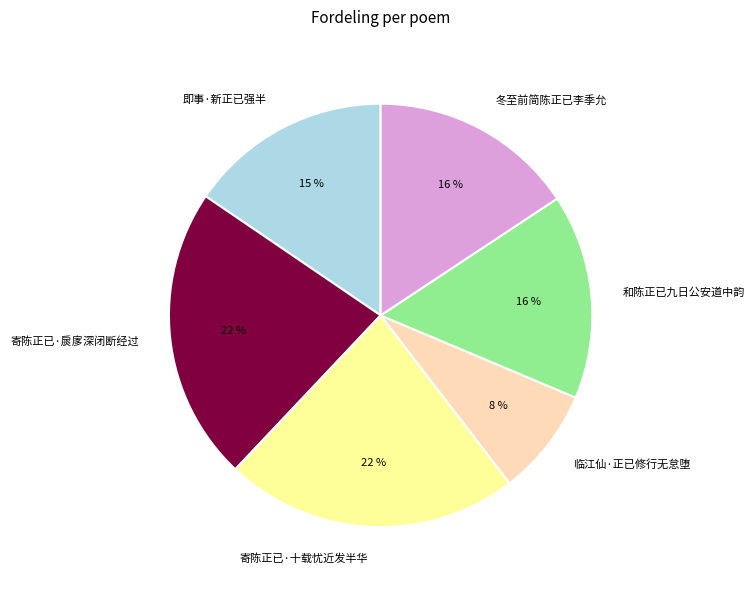

Which slice is the smallest?

临江仙·正已修行无怠堕